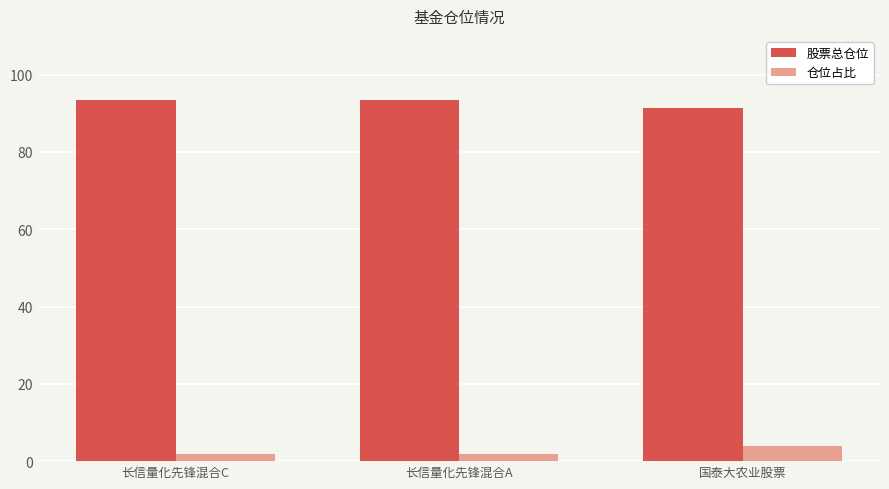

What are all the series names shown in the legend?

股票总仓位, 仓位占比